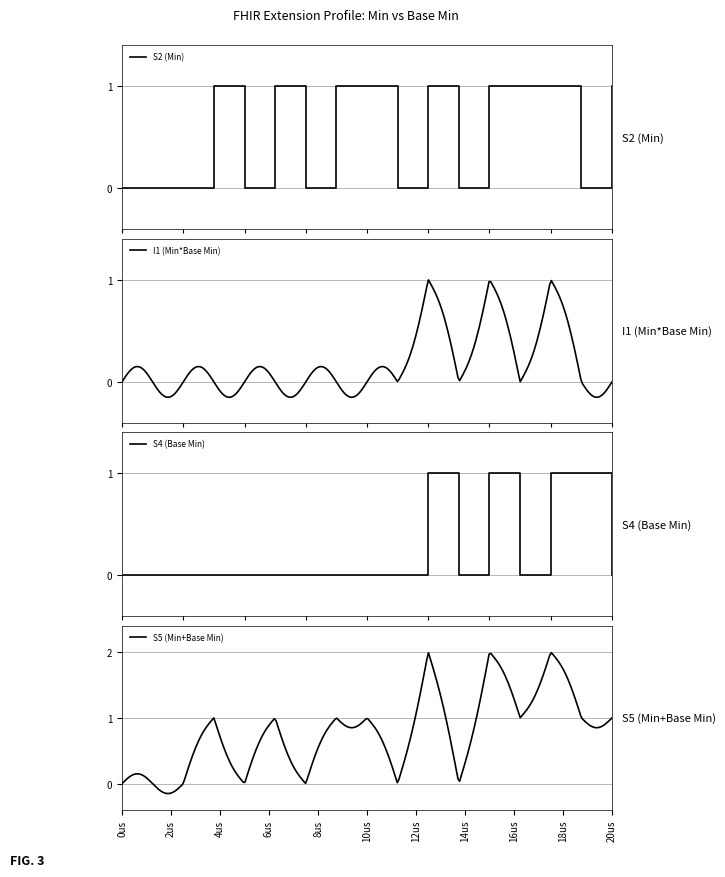

How many interior local peaks does the S2 (Min) series have?

3